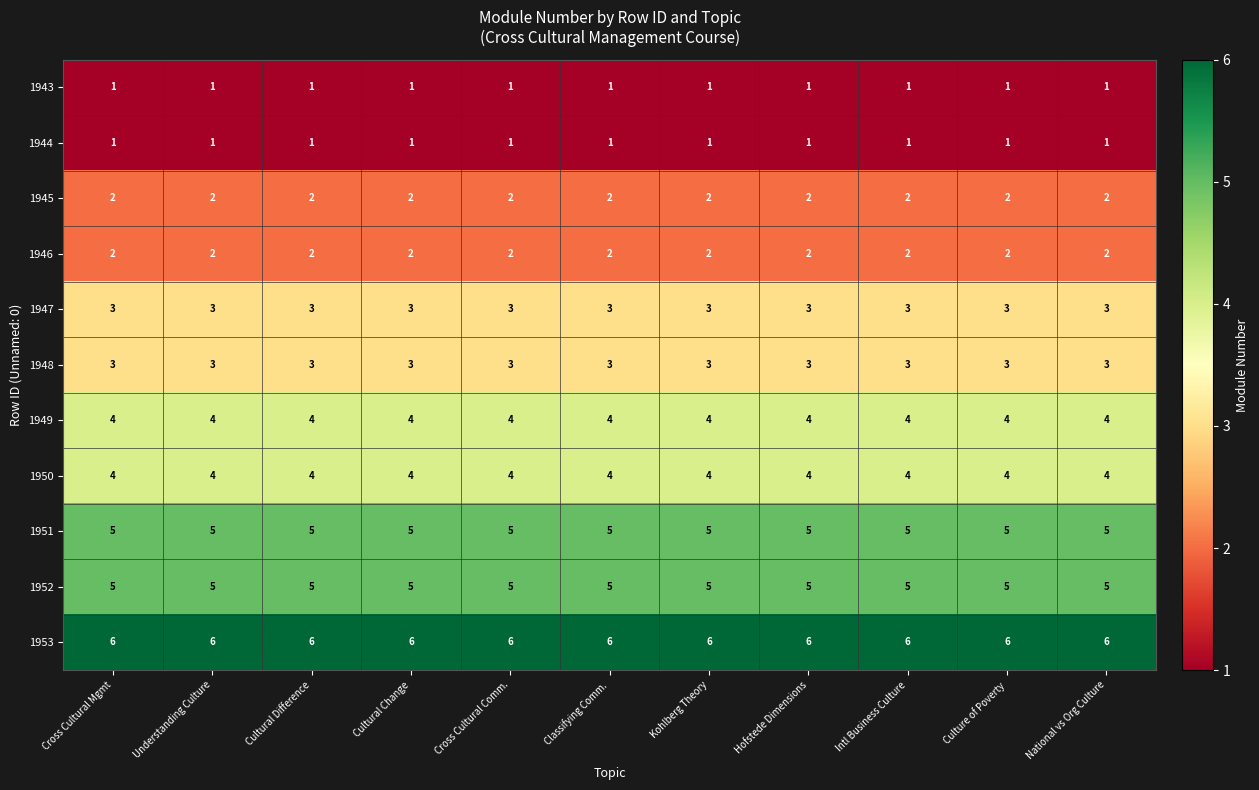

The 1952 series shows 5 at Culture of Poverty. True or false?

True